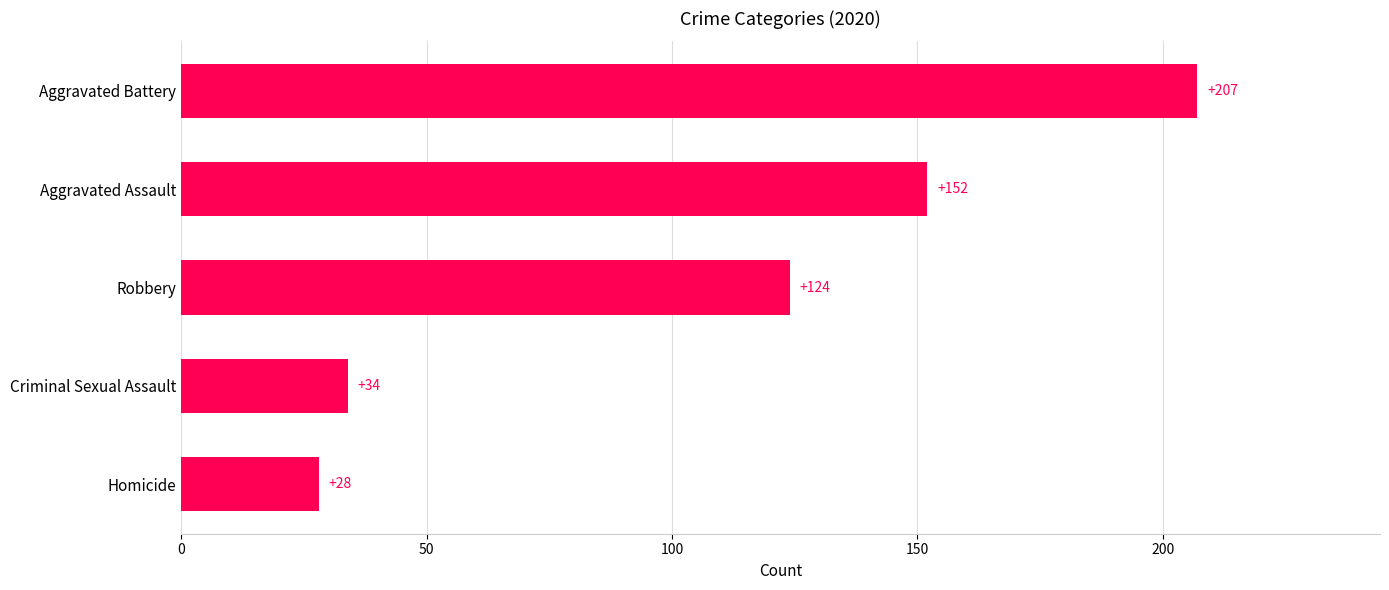

Does the chart contain stacked bars?

No